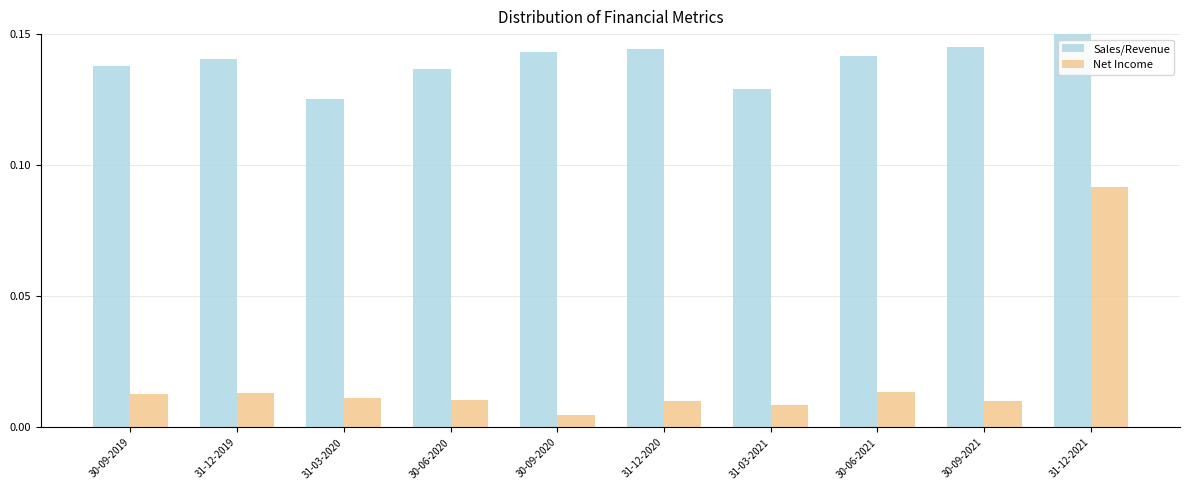

At how many categories does at least one series exceed 0?

10